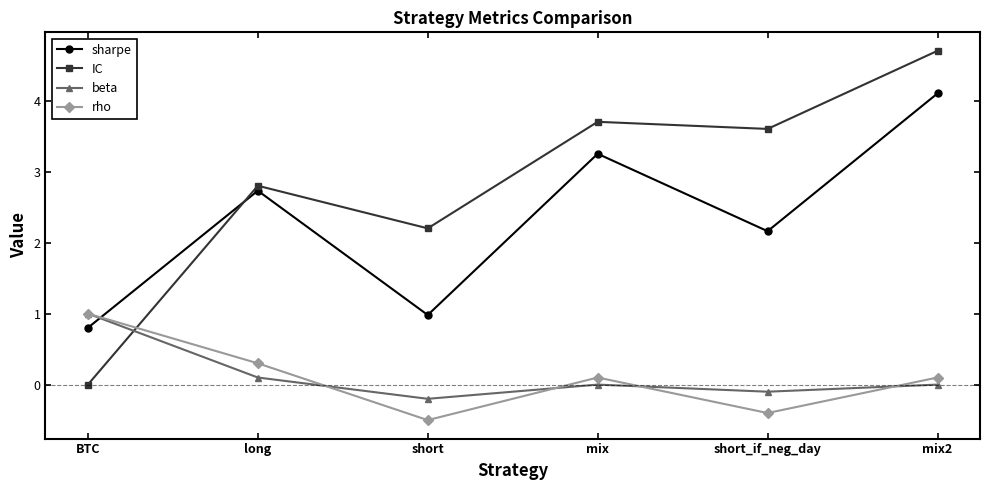

What is the sum of the beta values at BTC and short?

0.8